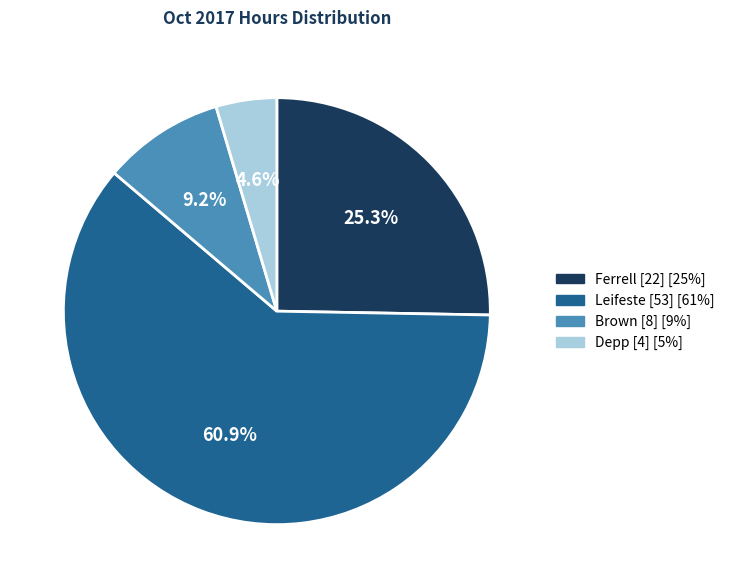

Rank the categories by value from highest to lowest.

Leifeste, Ferrell, Brown, Depp